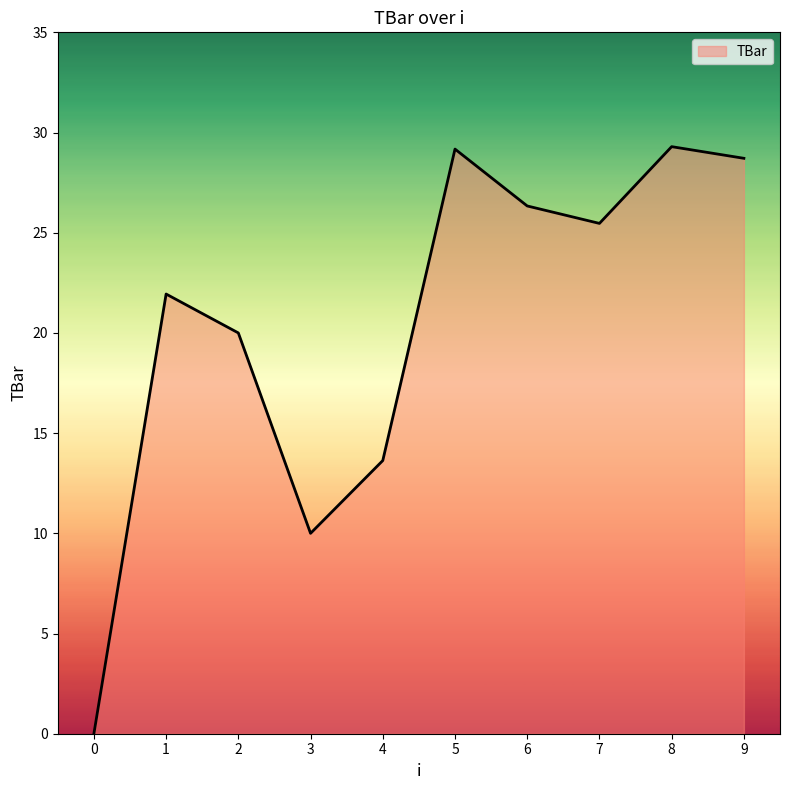

What is the maximum value shown in the chart?

29.3